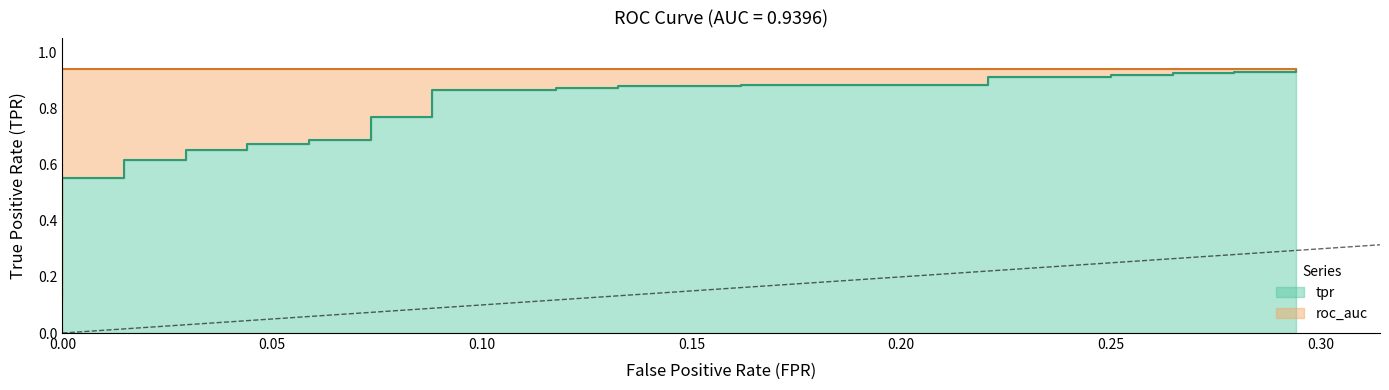

Is it true that the value at 0.00 is 0.1?

False